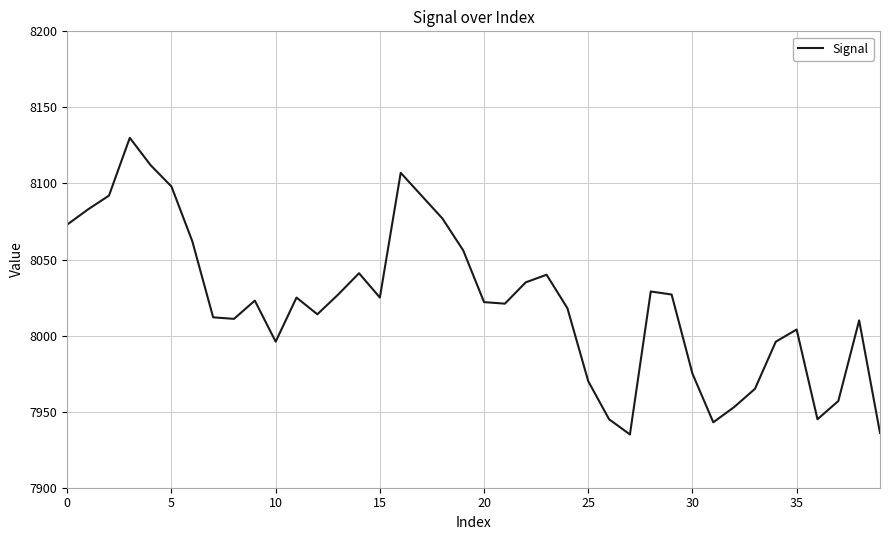

What is the greatest value displayed?

8130